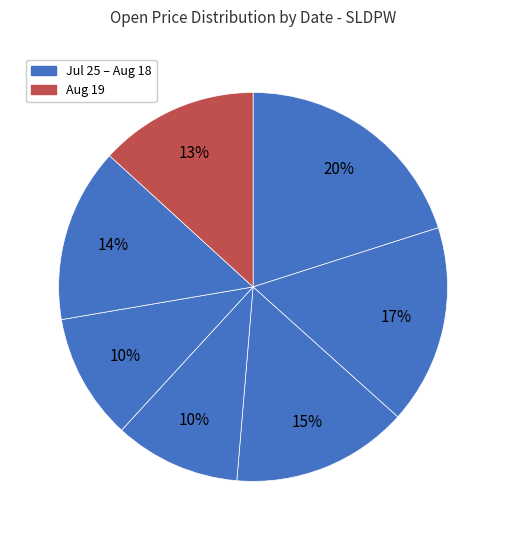

How many slices are in this pie chart?

7